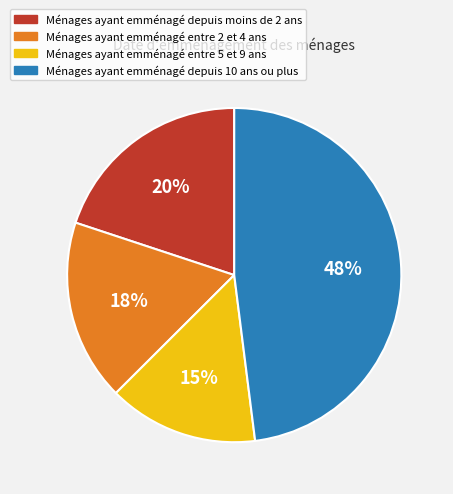

Is it true that Ménages ayant emménagé depuis 10 ans ou plus is 56% of the pie?

False